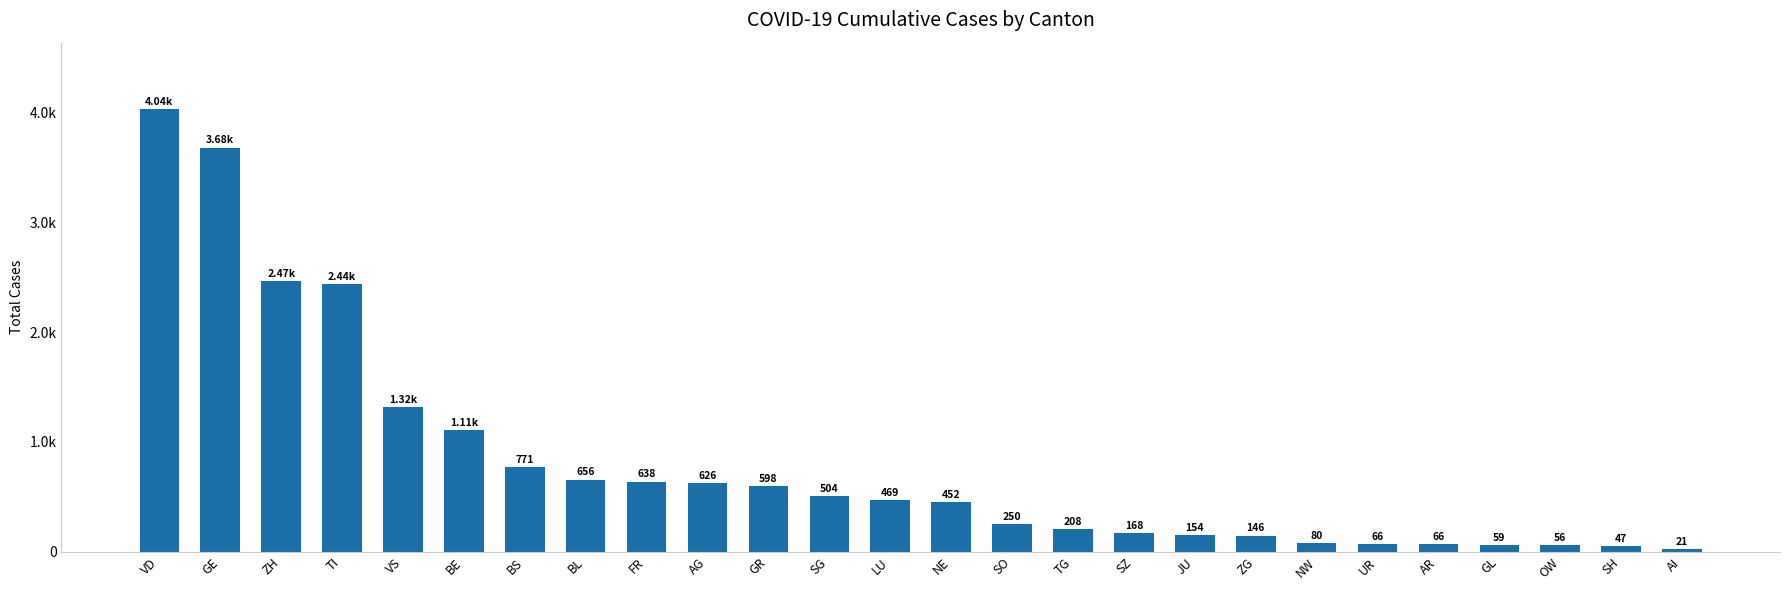

What is the maximum value shown in the chart?

4035